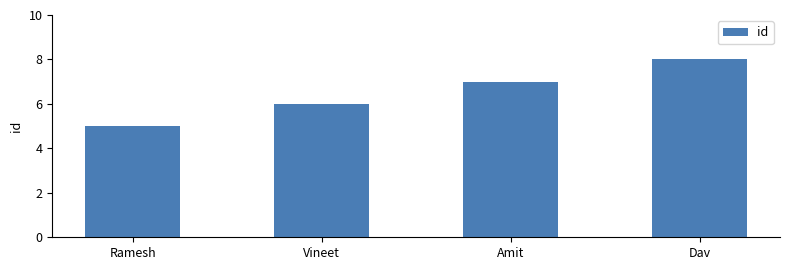

What value does the data have at Vineet?

6